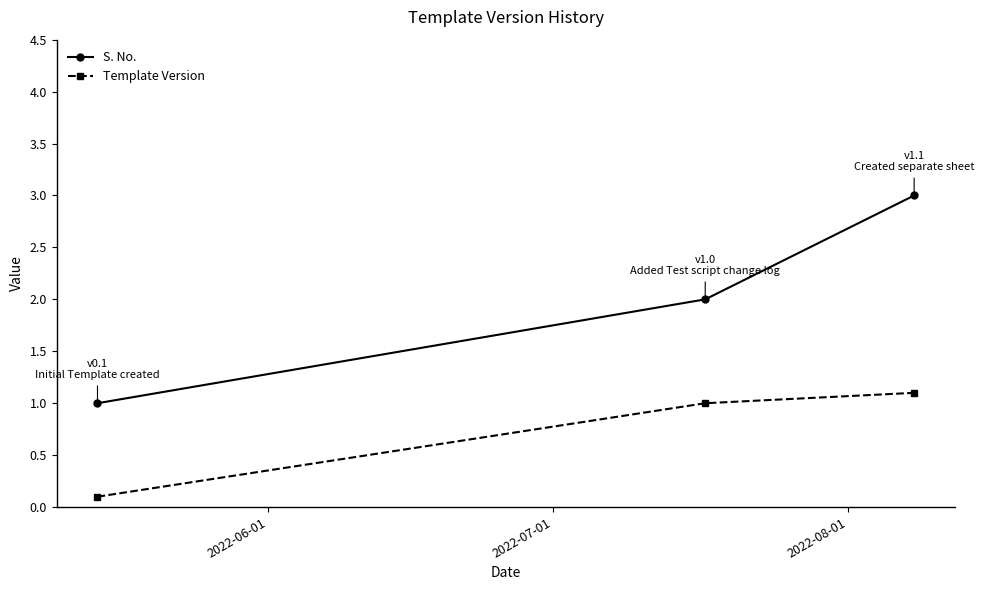

Is this an area chart (filled region under the line)?

No